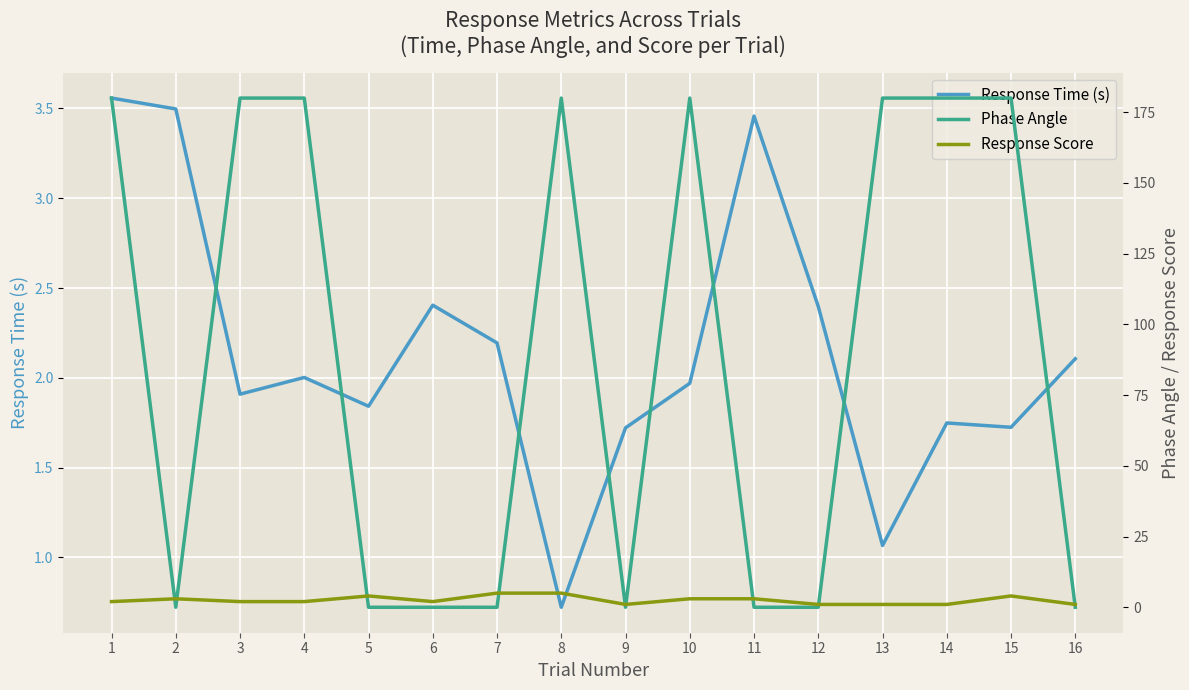

True or false: Response Score has a value of 1.0 at 13.

True